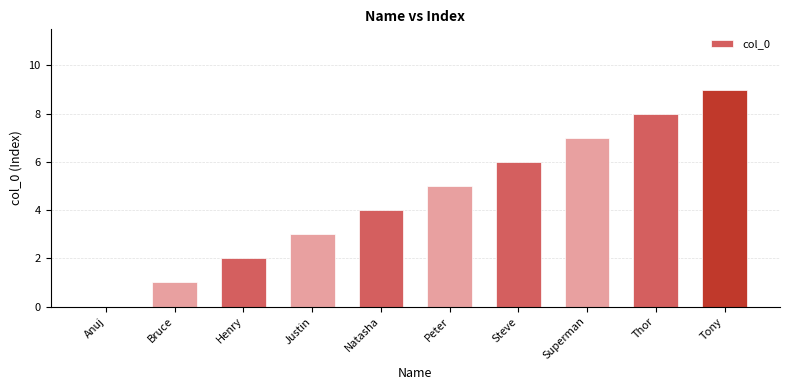

True or false: the data shows 7 at Superman.

True